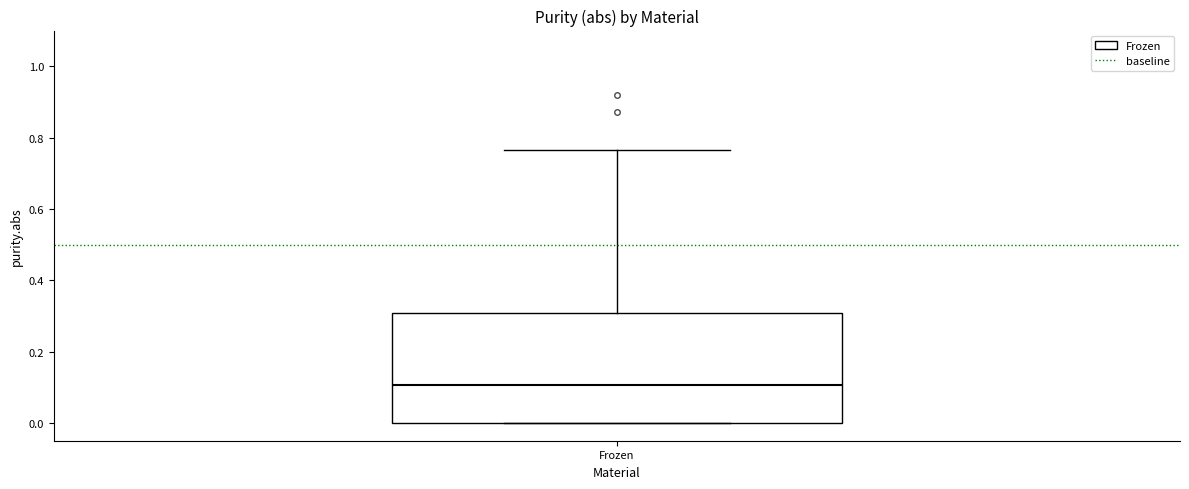

Transcribe this box plot: give where the median line is, the range the box spans, and where the two whiskers end, as read against the y-axis. The values are not printed on the chart, so give them approximately, as read against the axis.

median 0.10, box 0.00 to 0.30, whiskers 0.00 to 0.76